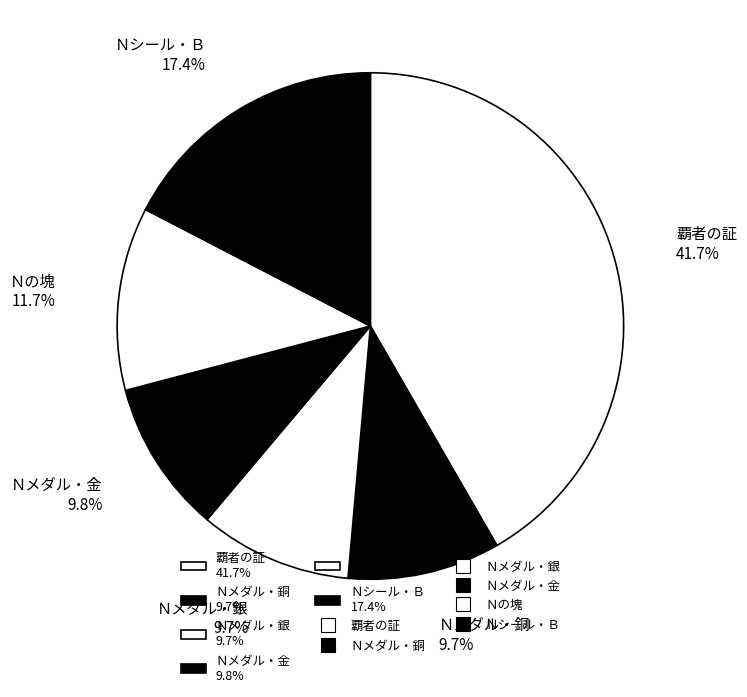

Which category has the biggest portion of the pie?

覇者の証